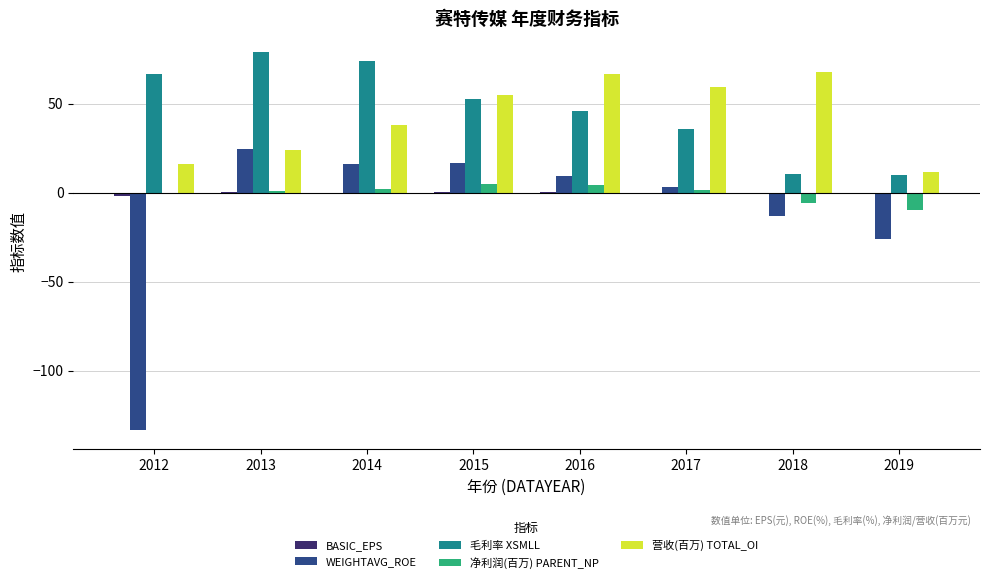

Which category has the highest value in the 毛利率 XSMLL series?

2013